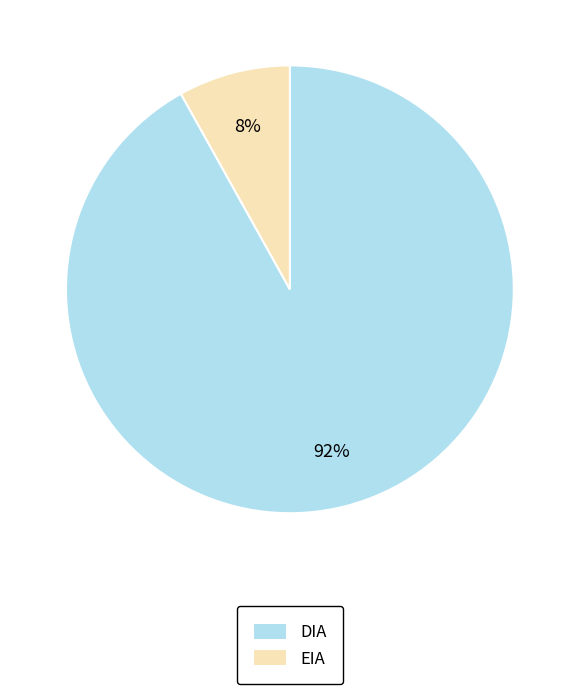

The DIA slice represents 92% of the pie. True or false?

True